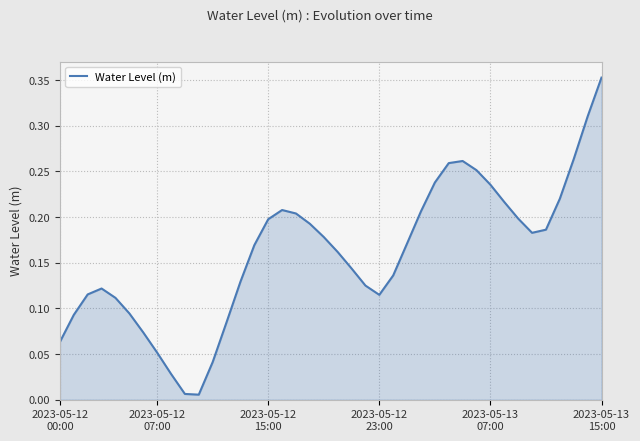

How many lines are shown in the chart?

1